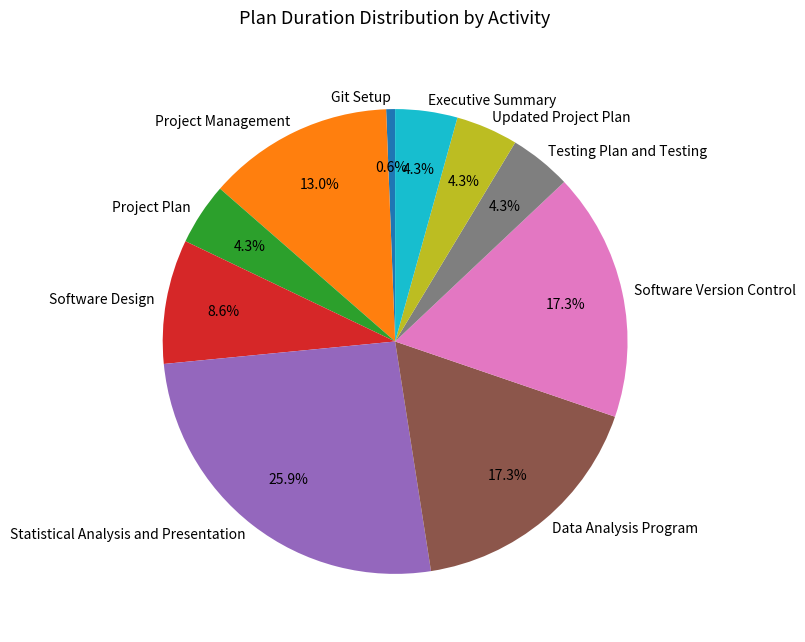

Is there a majority slice in this chart?

No